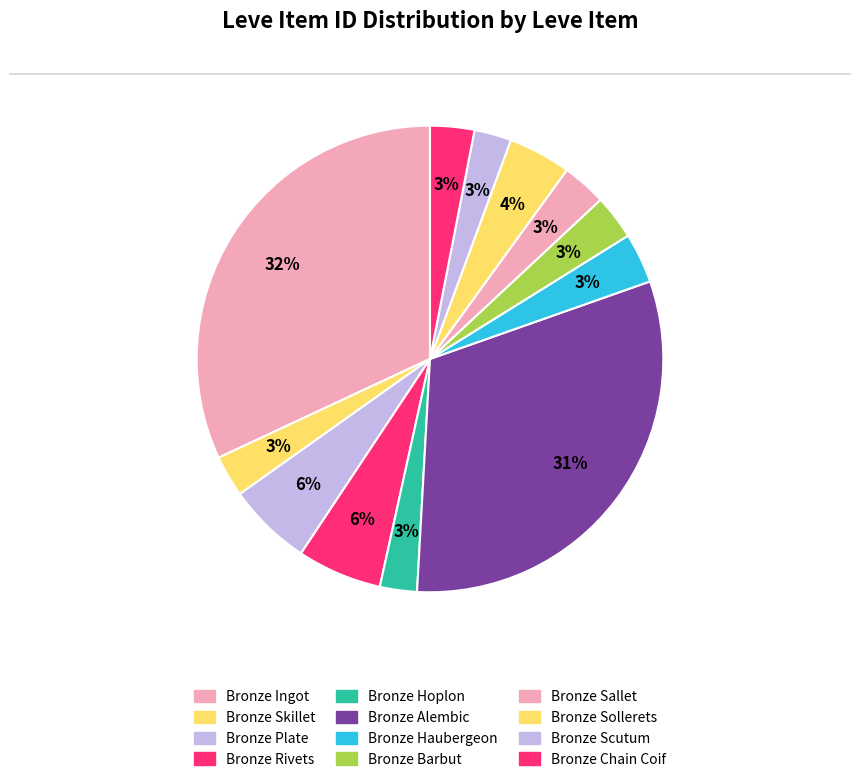

How many segments does this pie chart have?

12